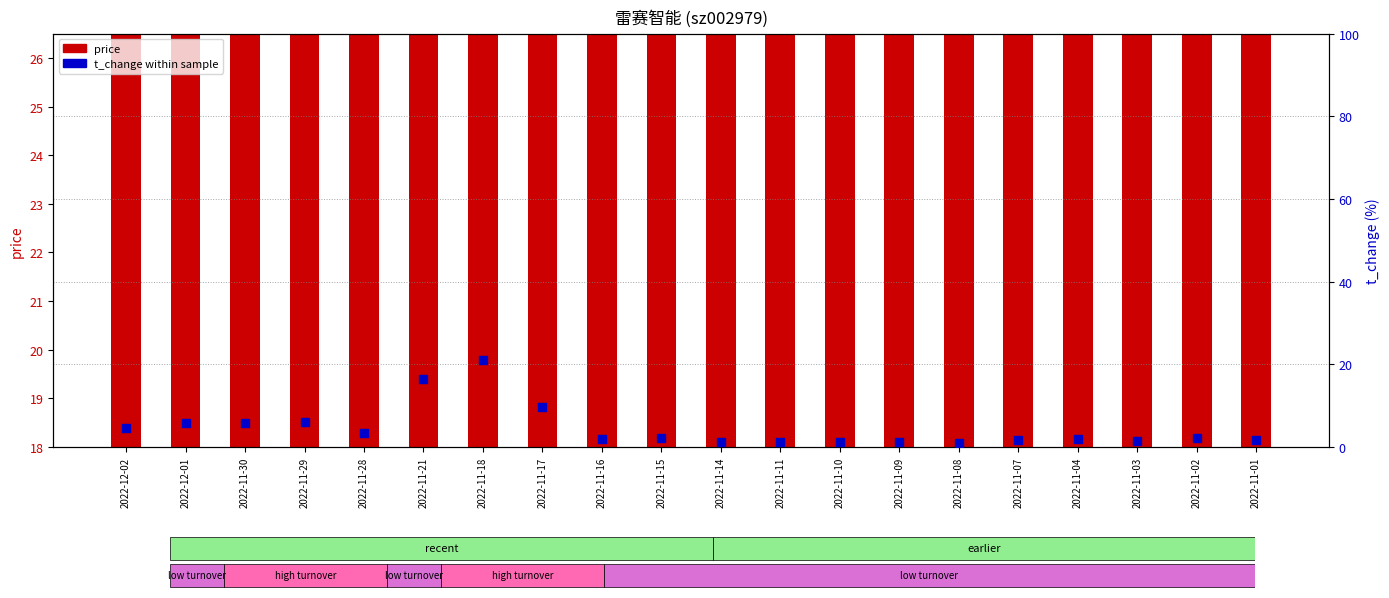

Which series has the widest spread of Y values?

t_change (%)